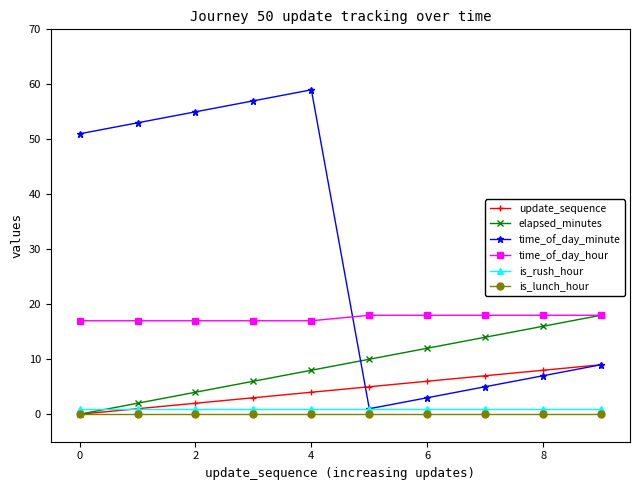

What is the greatest value displayed?

59